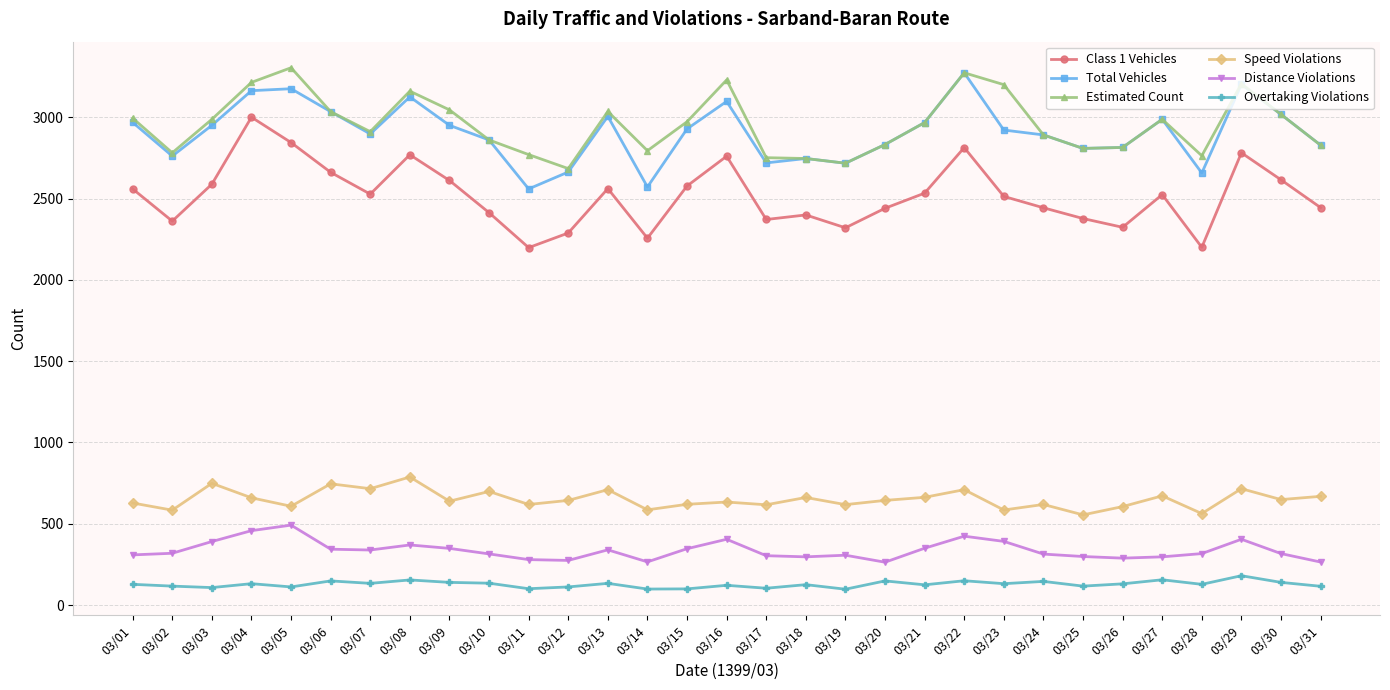

What is the difference between the second highest and minimum values in the Overtaking Violations series?

58